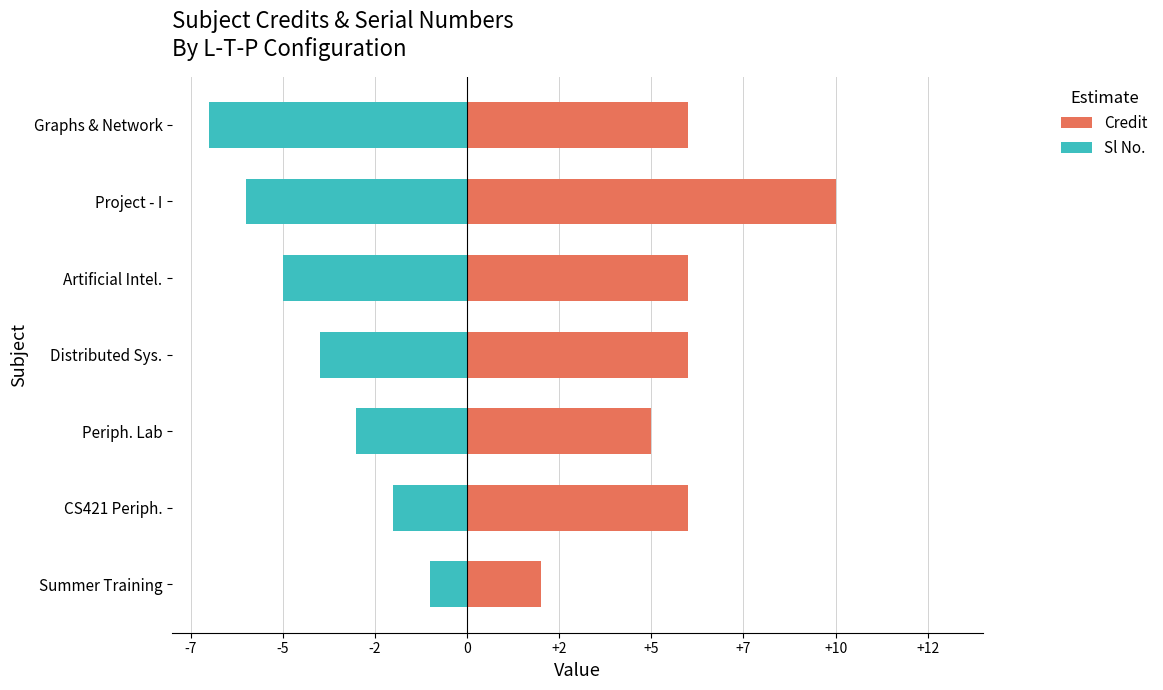

Between Distributed Sys. and Graphs & Network, which is larger?

Distributed Sys.